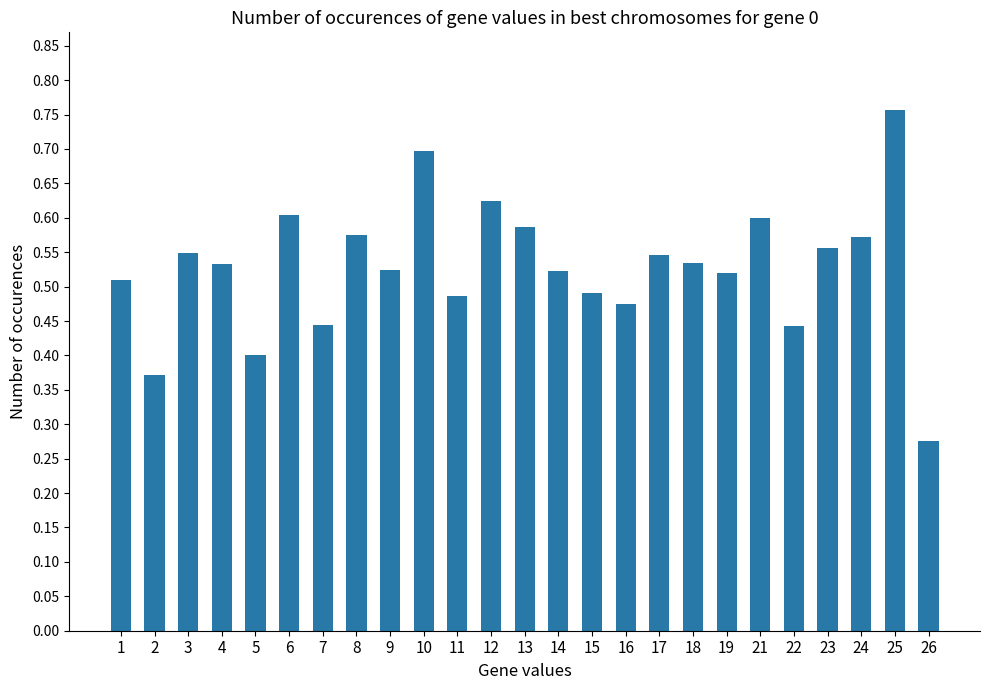

The chart shows a value of 0.6 at 8. True or false?

True